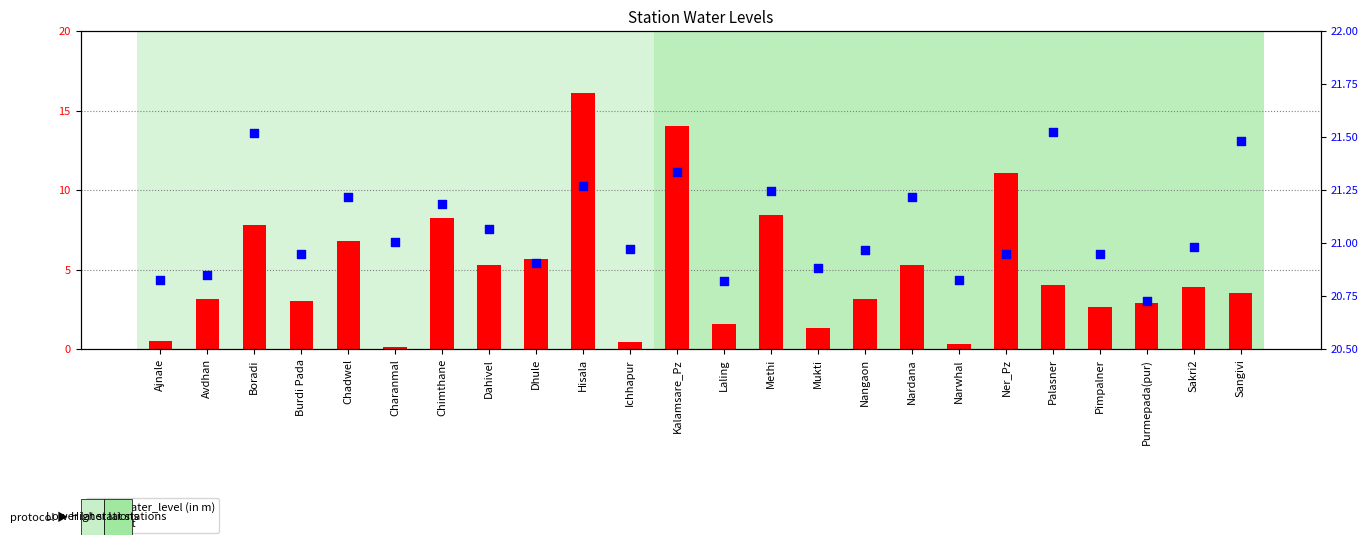

What is the total value across all series at Dhule?

26.6